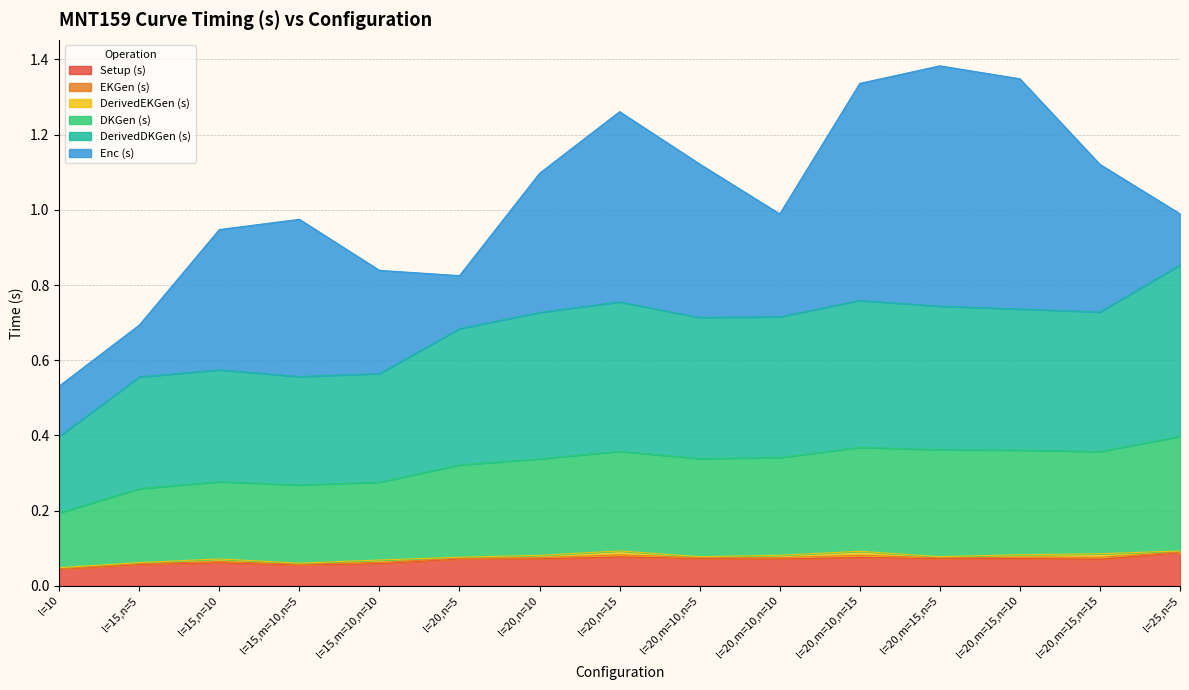

True or false: DKGen (s) and Setup (s) cross at least once.

False